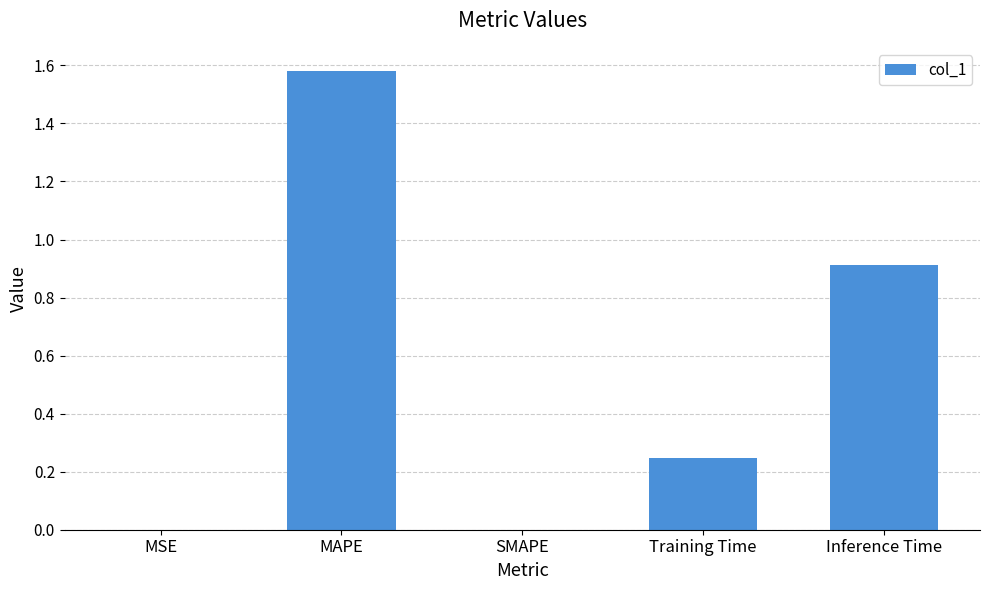

Is it true that the value at Inference Time is 0.9?

True